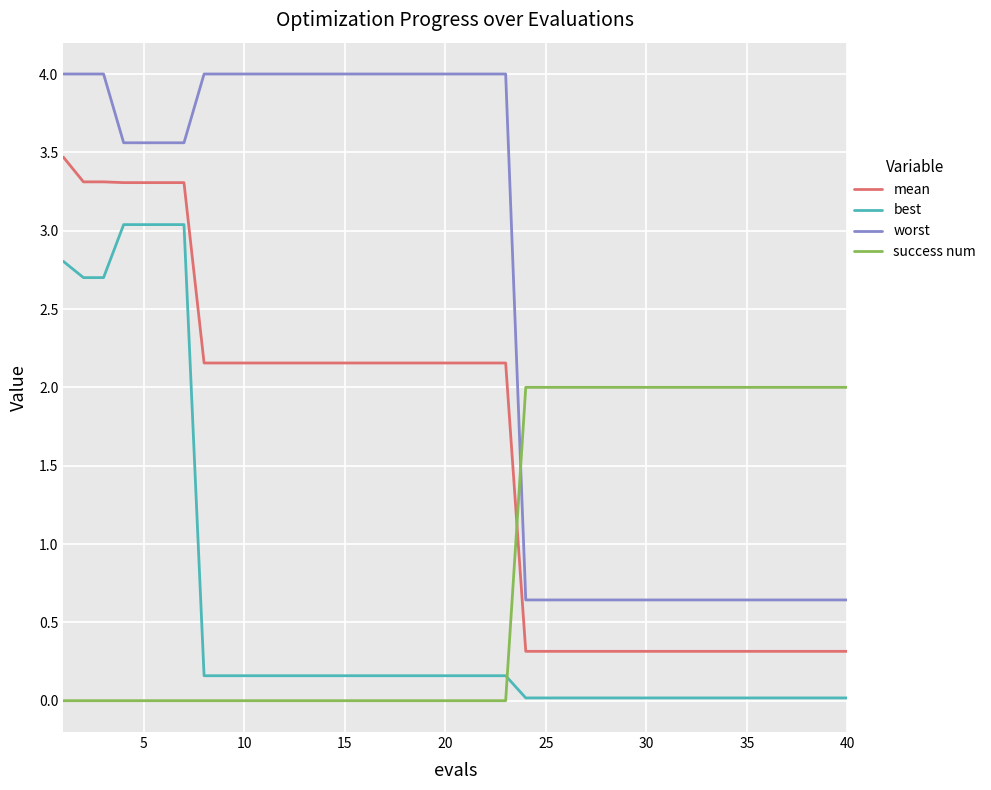

How many distinct data groups are displayed?

4